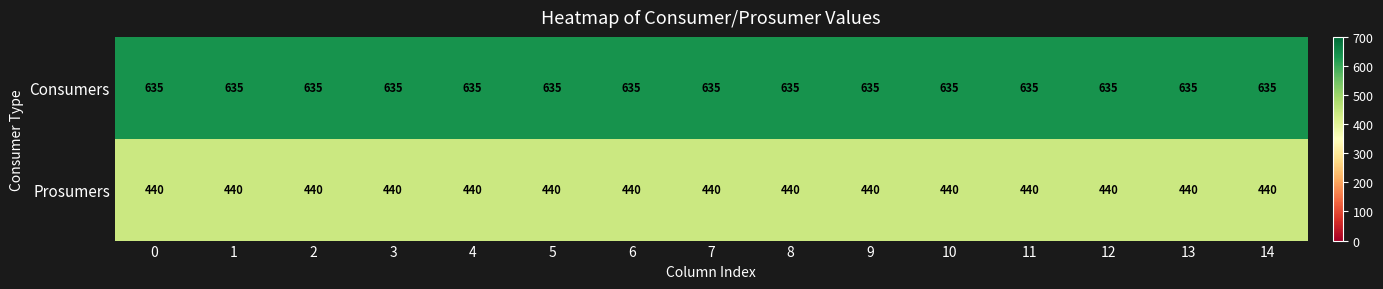

What is the difference between the highest and lowest values at 8?

195